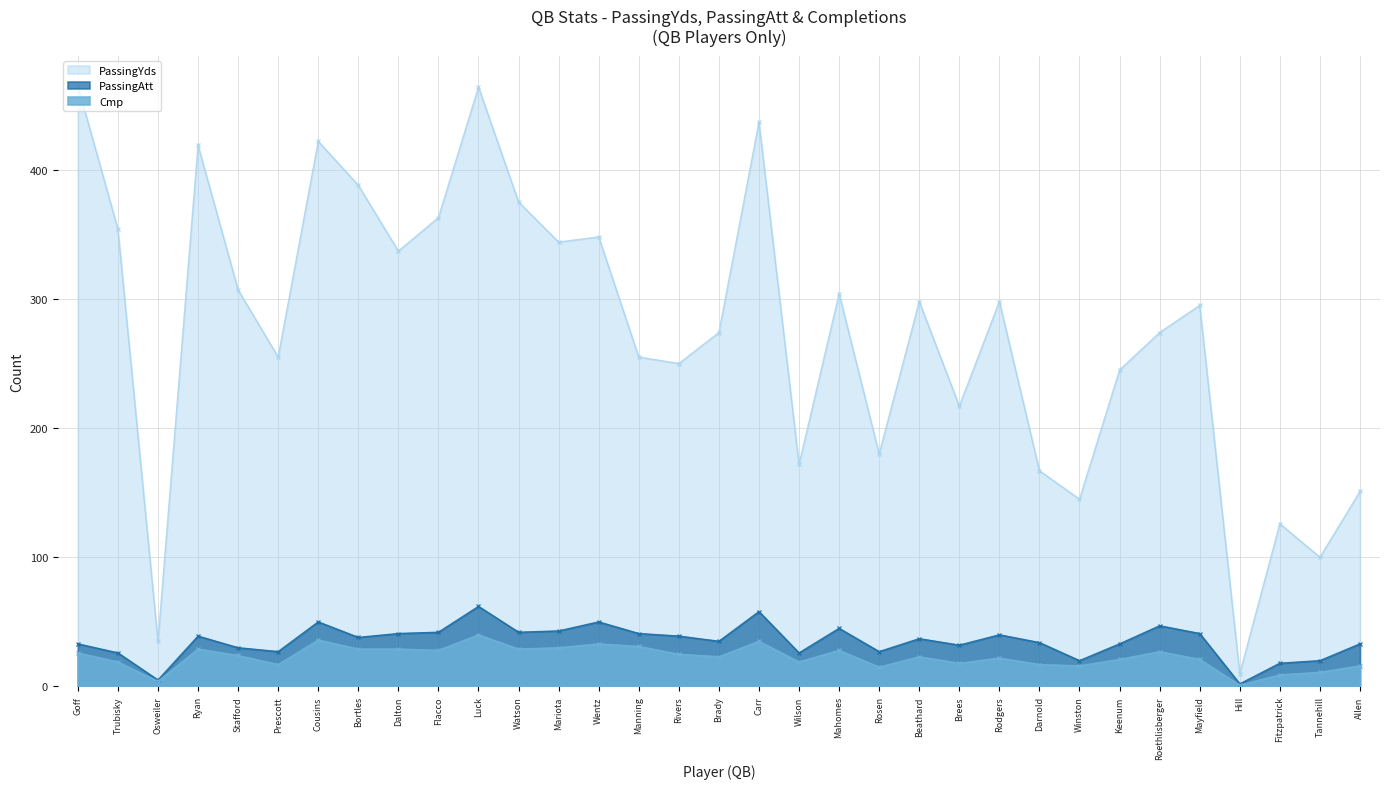

Reading left to right, transcribe all the data shown in this chart.

PassingYds: 465	354	35	419	307	255	422	388	337	363	464	375	344	348	255	250	274	437	172	304	180	298	217	298	167	145	245	274	295	10	126	100	151
PassingAtt: 33	26	5	39	30	27	50	38	41	42	62	42	43	50	41	39	35	58	26	45	27	37	32	40	34	20	33	47	41	2	18	20	33
Cmp: 26	19	4	29	24	17	36	29	29	28	40	29	30	33	31	25	23	35	19	28	15	23	18	22	17	16	21	27	21	1	9	11	16